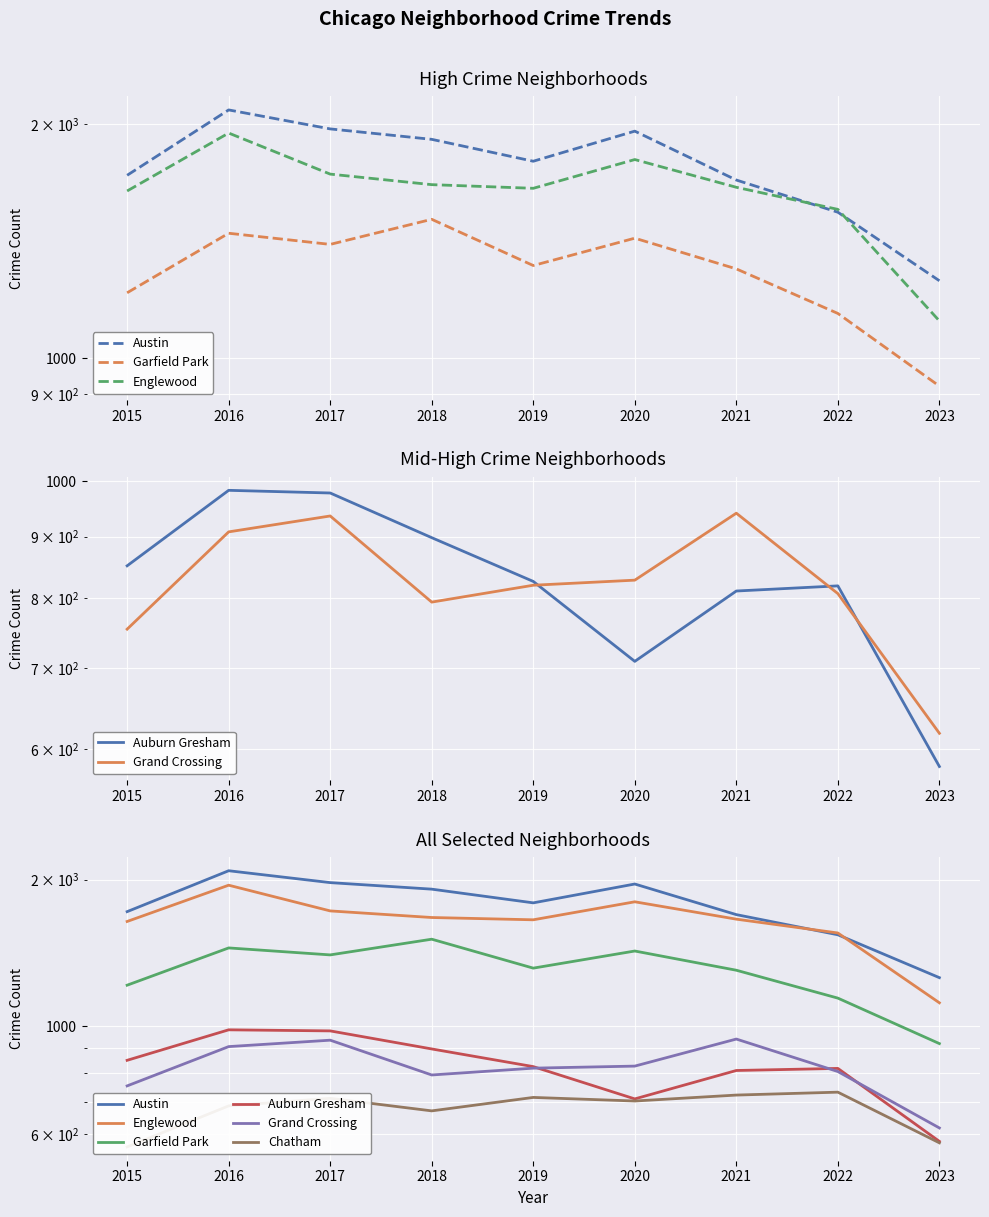

What is the value of the Garfield Park point at the 4th from the left?

1509